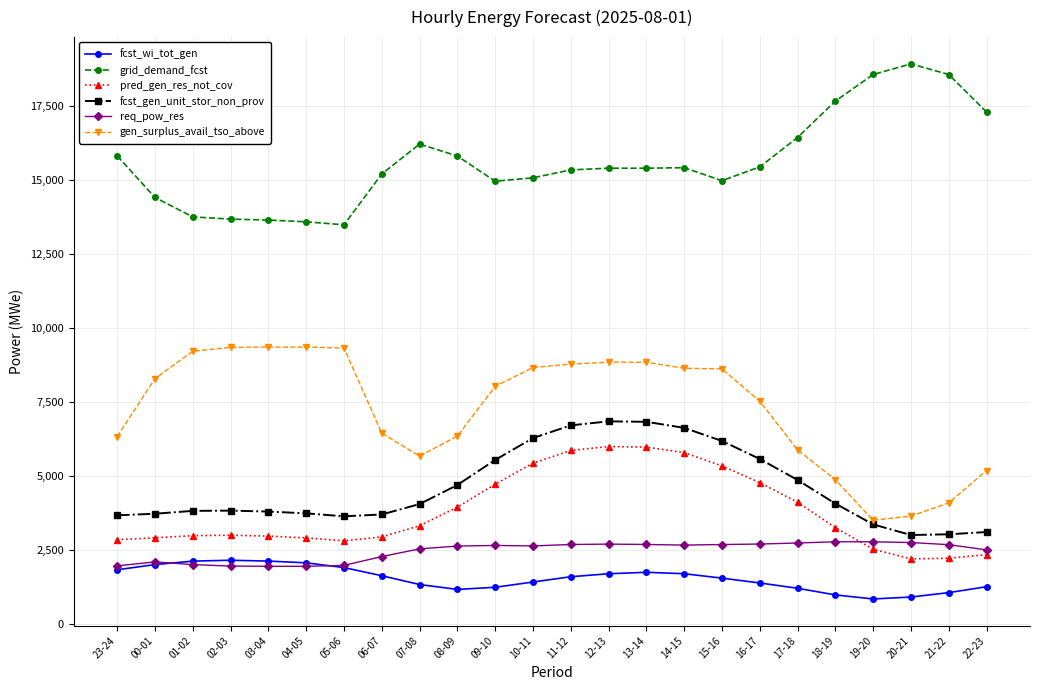

True or false: req_pow_res and grid_demand_fcst intersect in this chart.

False